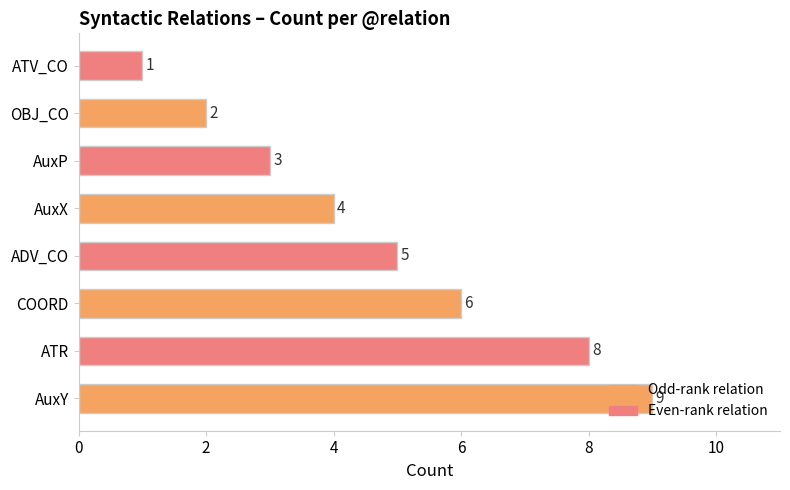

Which category has the lowest value across all series?

ATV_CO